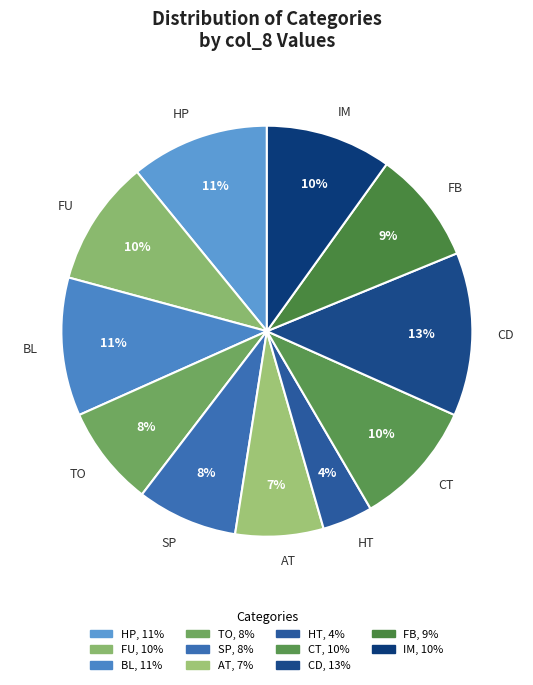

Which has a higher value, AT or HP?

HP